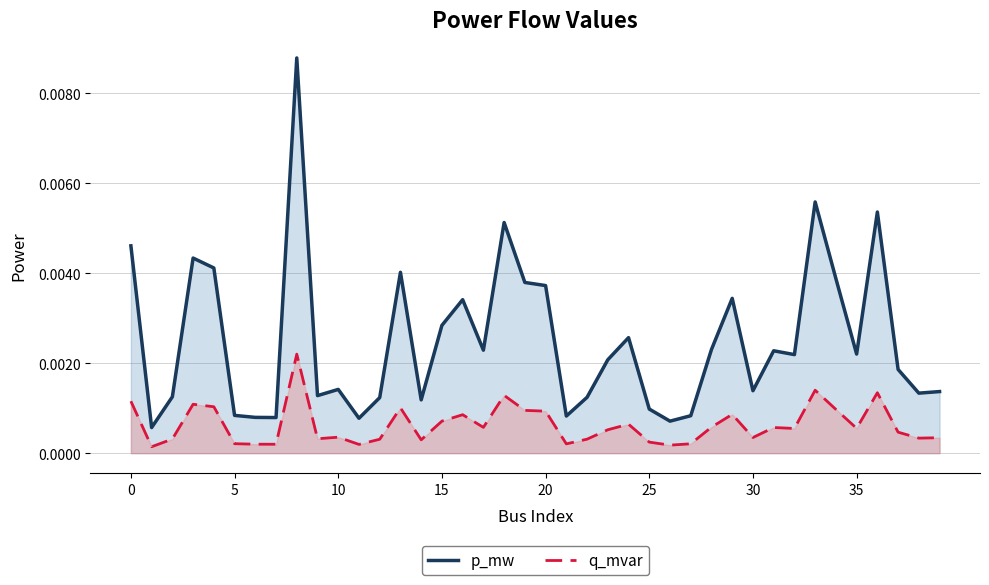

At which category does the chart reach its peak across all series?

8